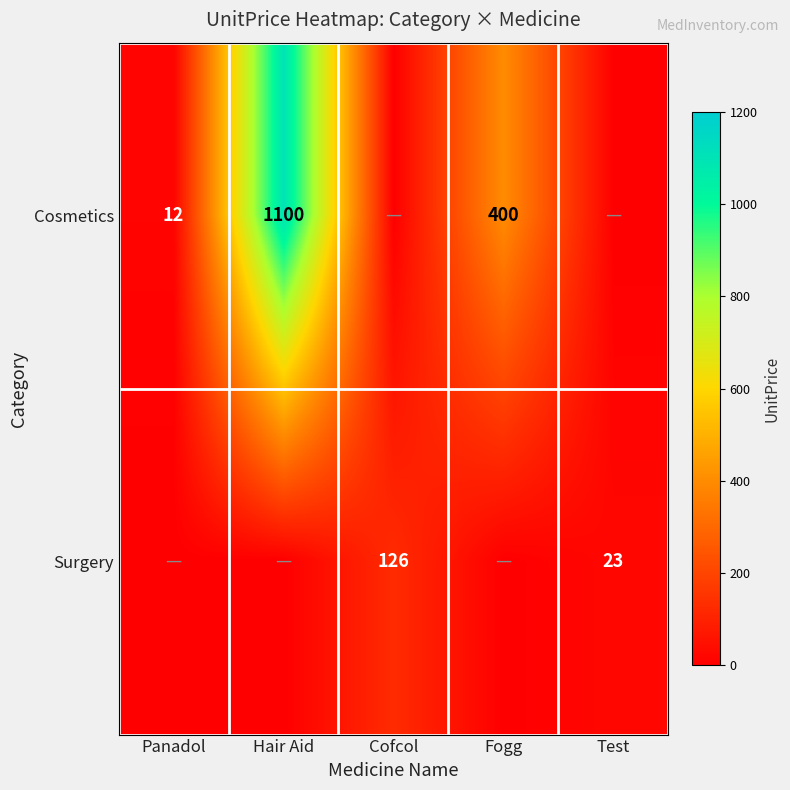

Is it true that Cosmetics equals 400 at Fogg?

True